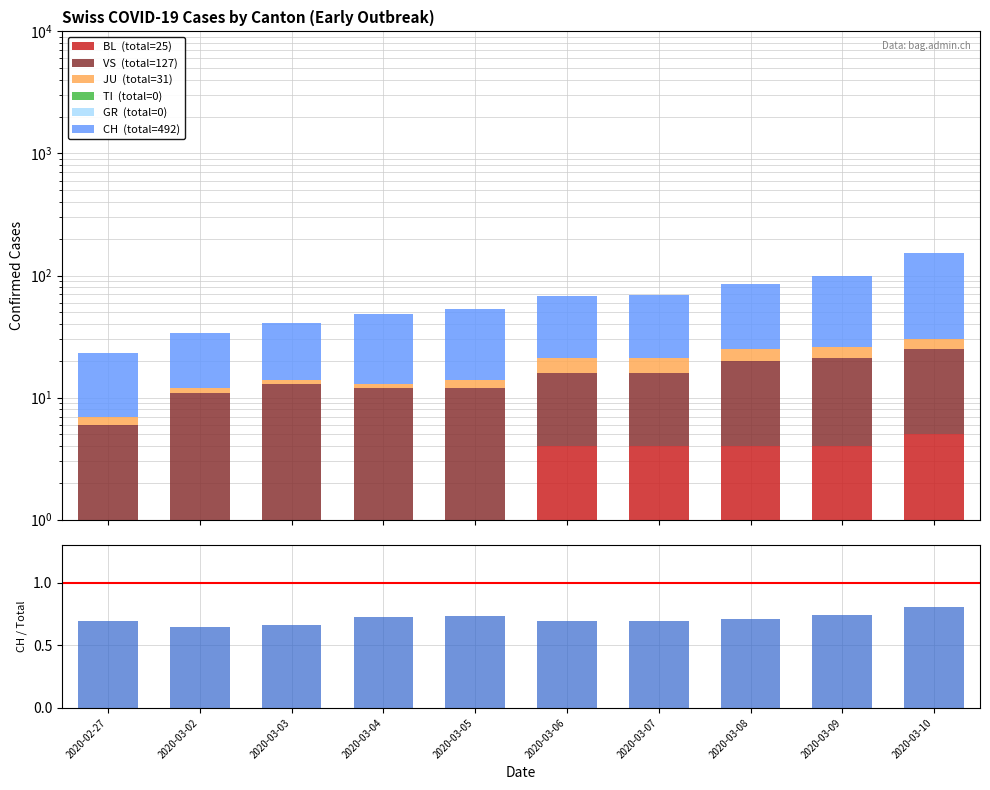

Which series has the largest range (max minus min)?

CH